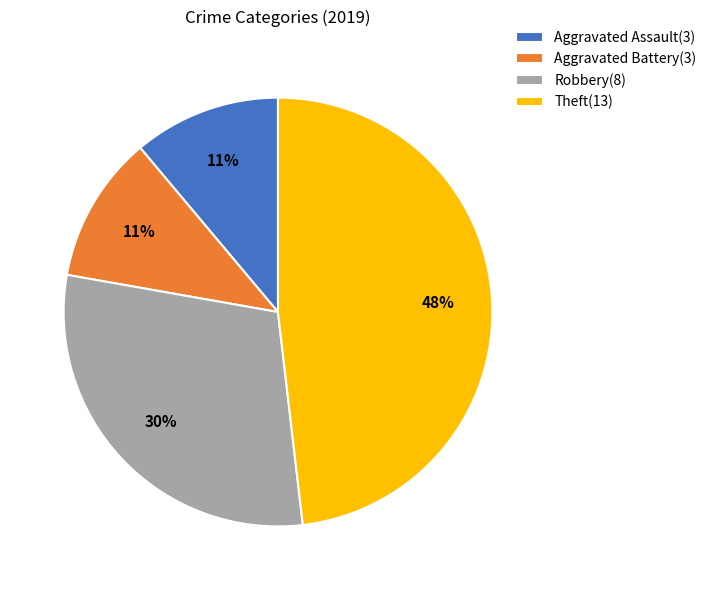

Between Robbery and Aggravated Battery, which is larger?

Robbery